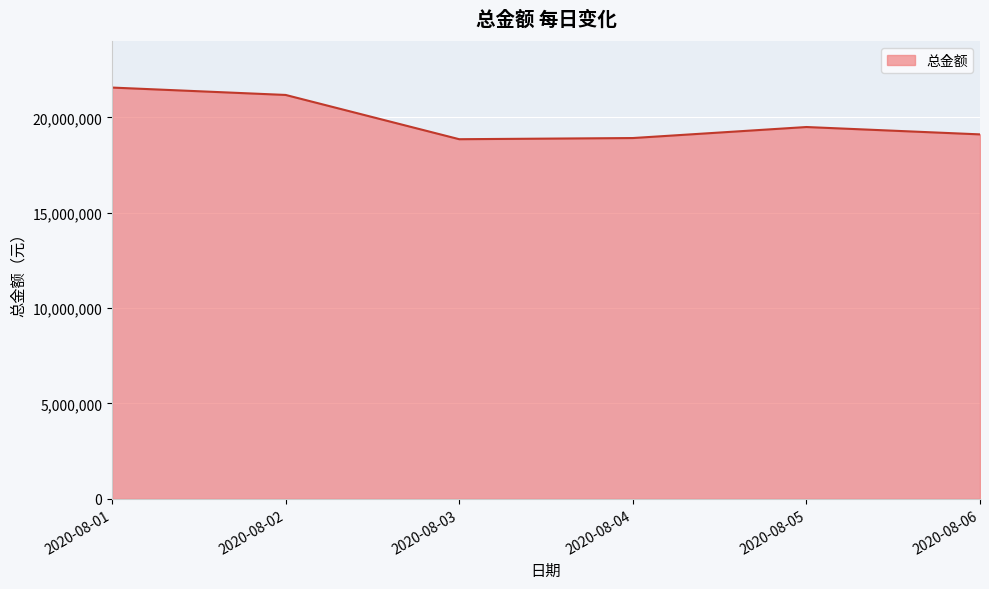

Approximately how many times larger is the value at 2020-08-06 compared to 2020-08-01?

0.9